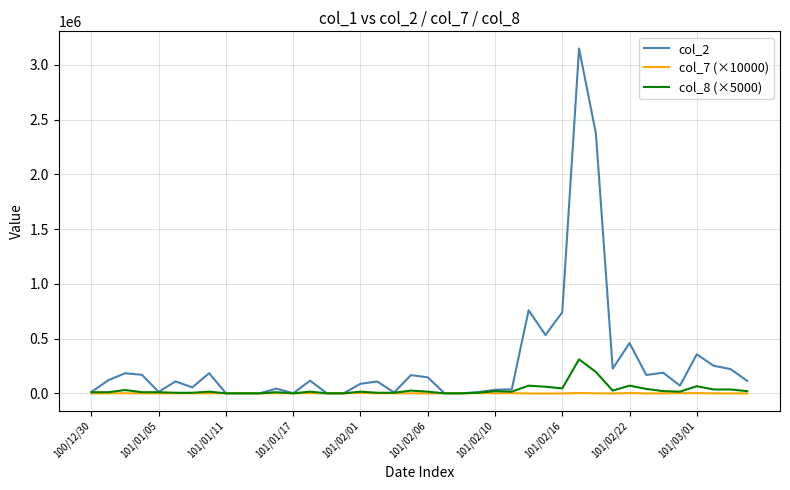

List the series in order of their peak value, highest first.

col_2, col_8 (×5000), col_7 (×10000)